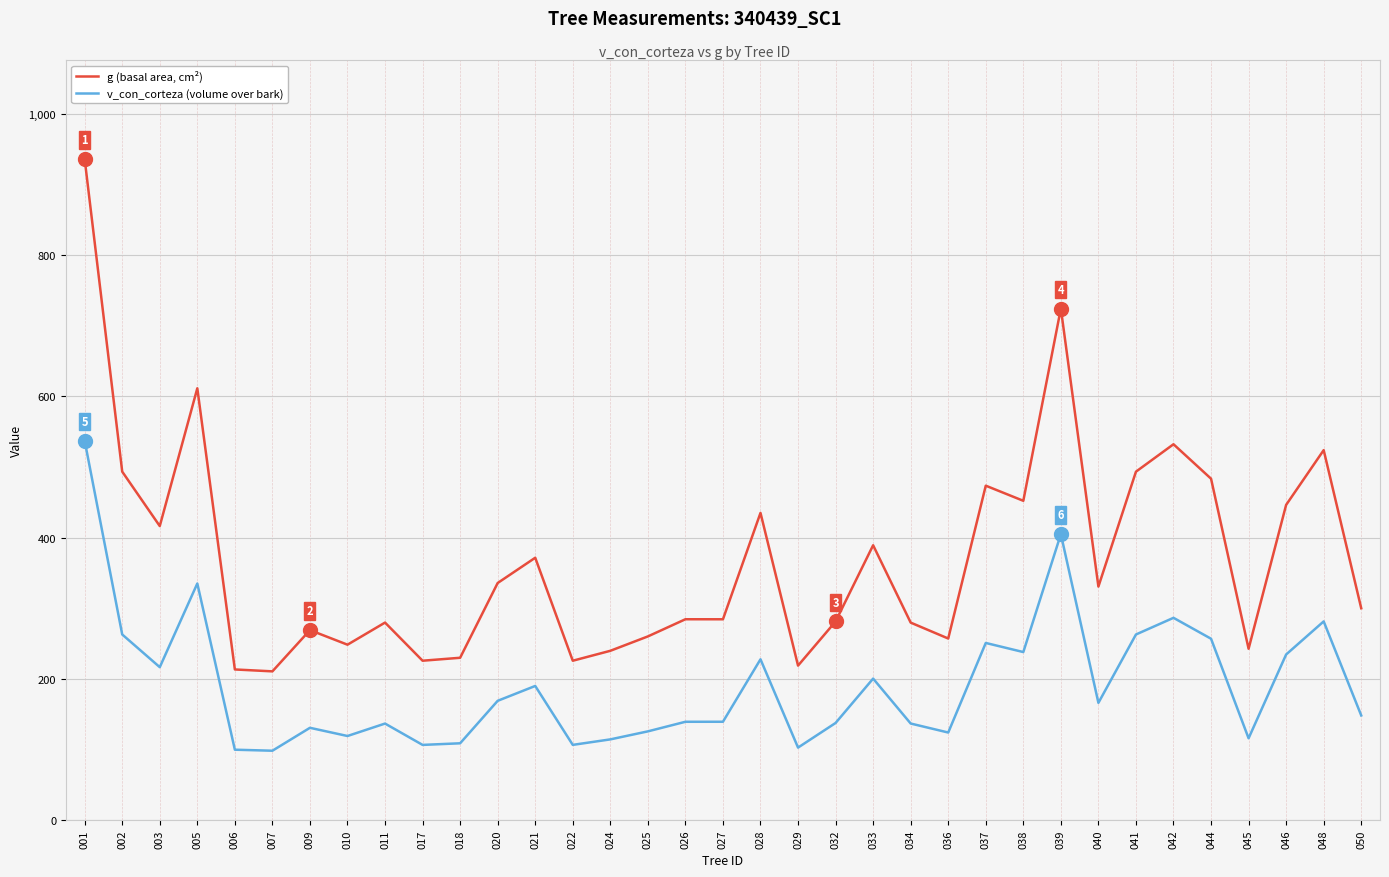

In v_con_corteza (volume over bark), how many points are lower than both neighbors (excluding endpoints)?

10